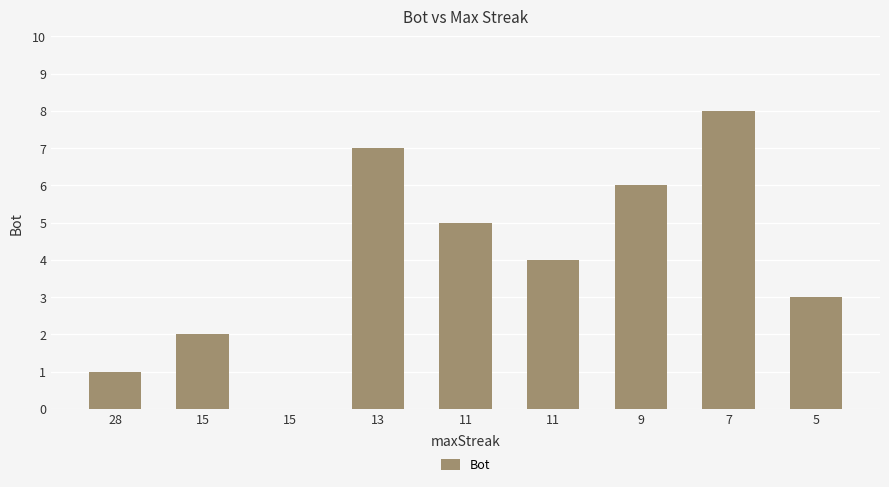

Are the bars horizontal?

No